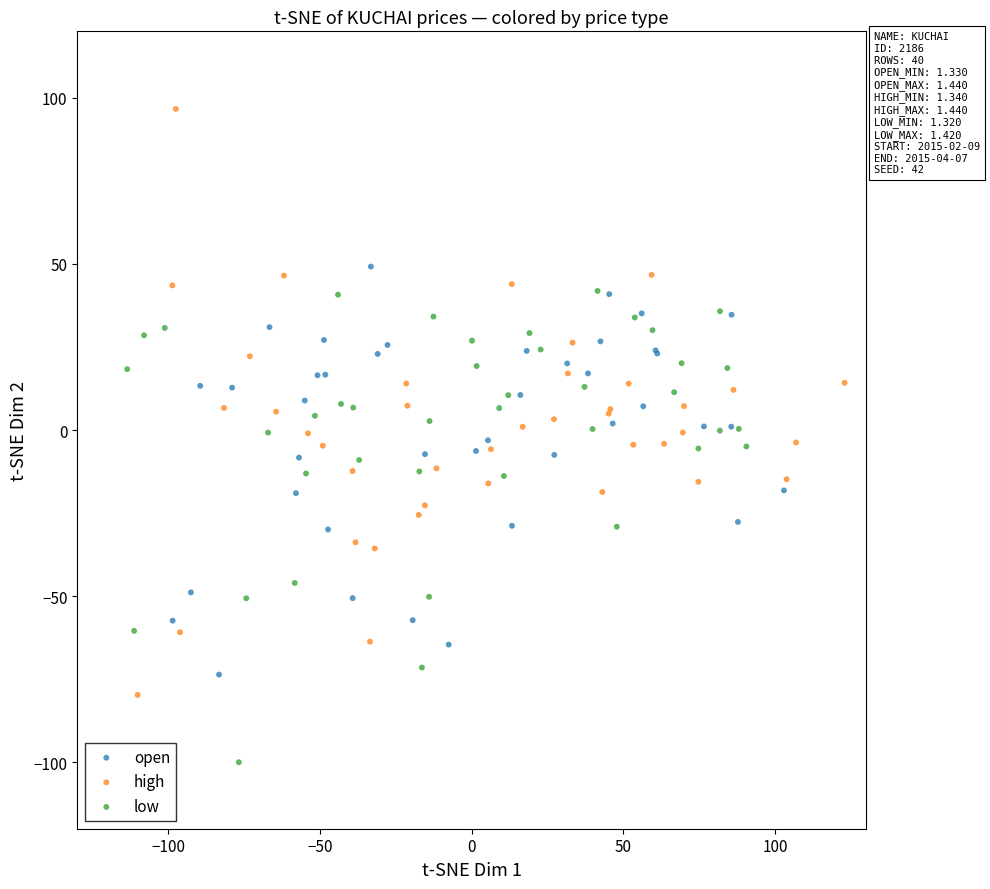

Which series has the largest Y range (max minus min)?

high